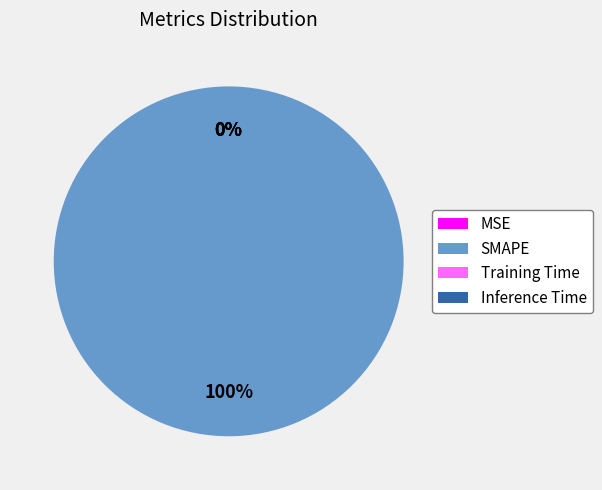

Which slice represents more than half of the pie?

SMAPE